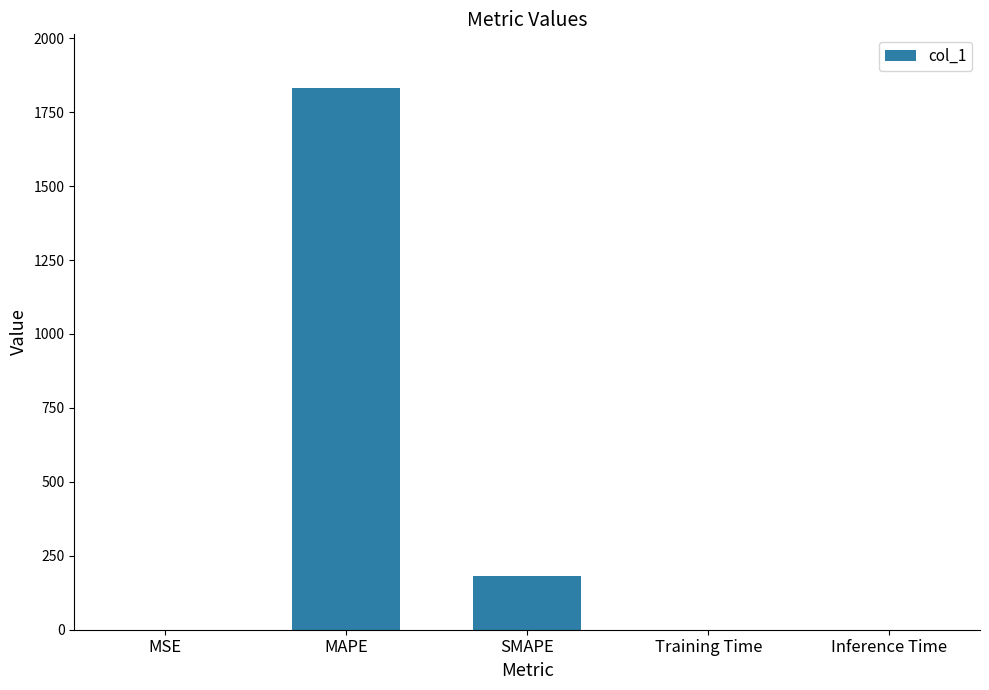

The value at MAPE is 1830.1. True or false?

True